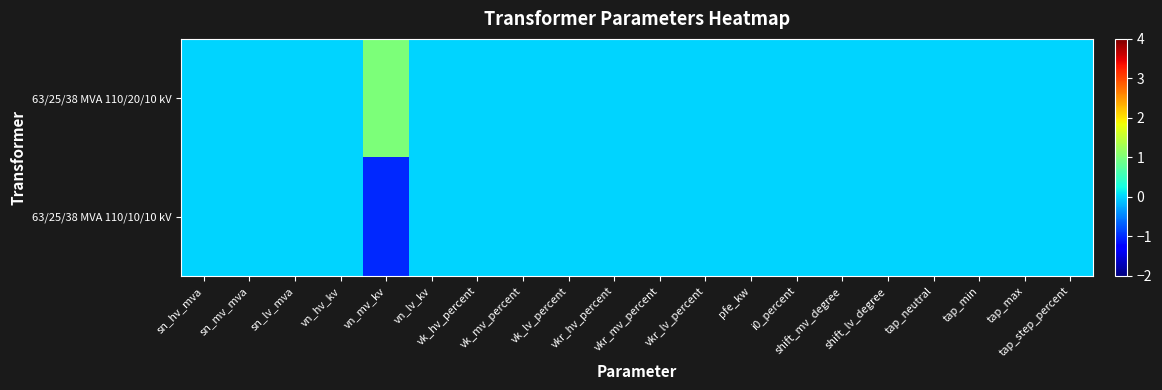

At which category does the chart reach its peak across all series?

vn_mv_kv